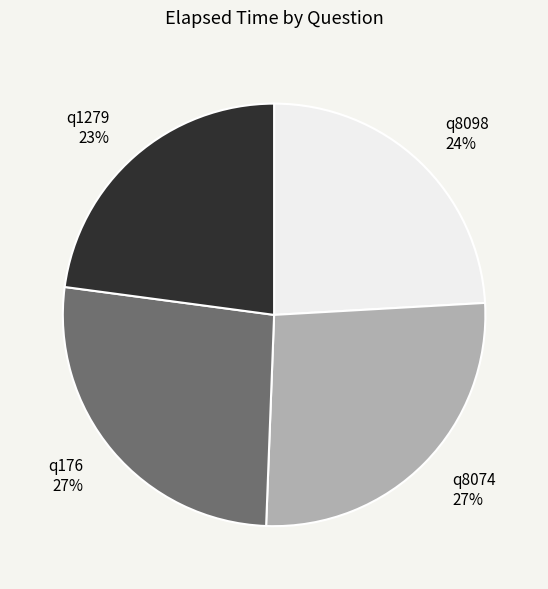

Is it true that q1279 is 15% of the pie?

False